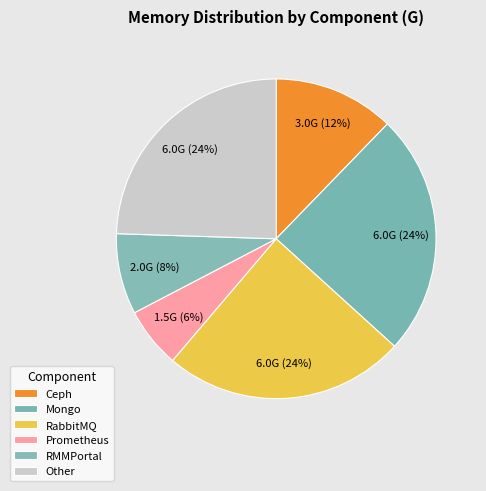

Which slice is the largest?

Mongo